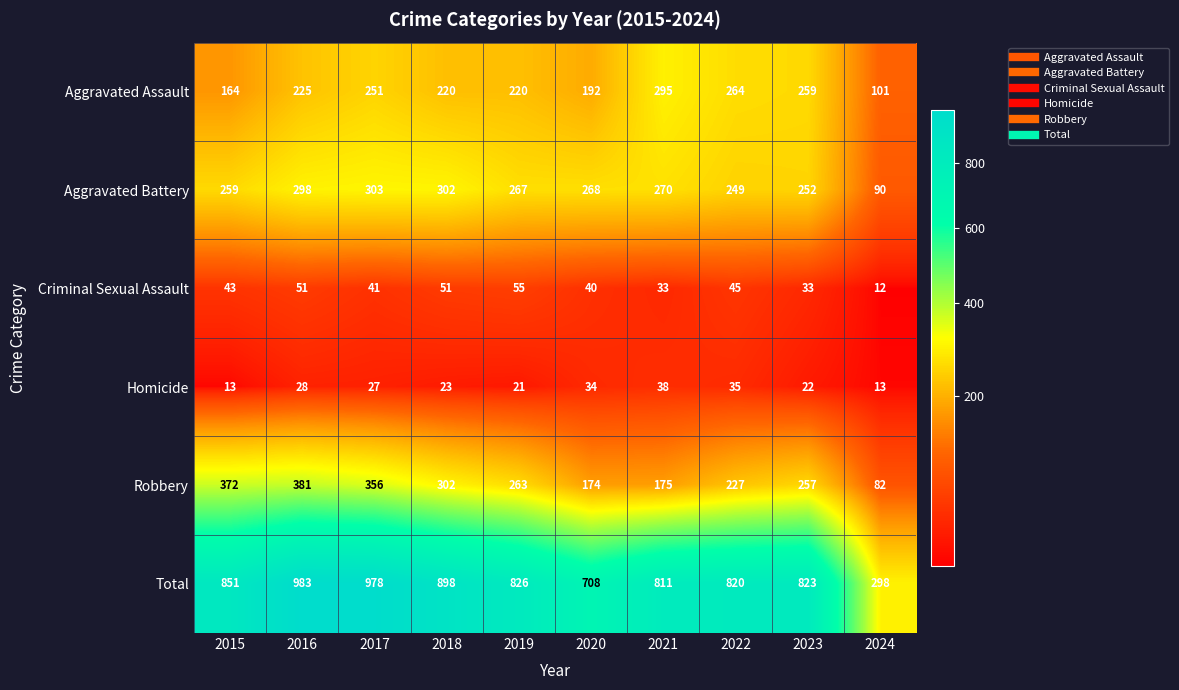

What value does the Homicide series have at 2024?

13